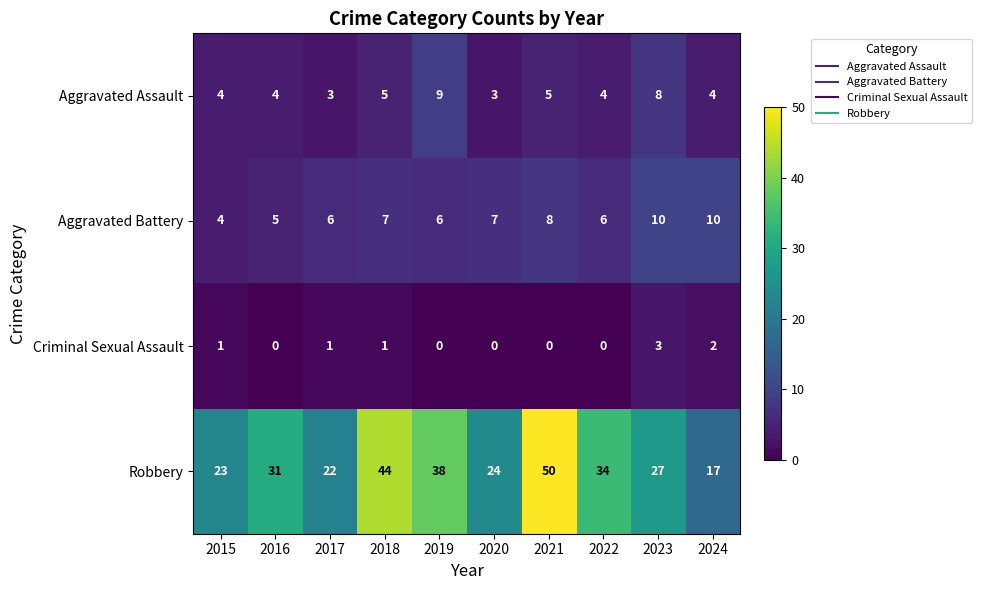

What is the difference between the highest and lowest values at 2020?

24